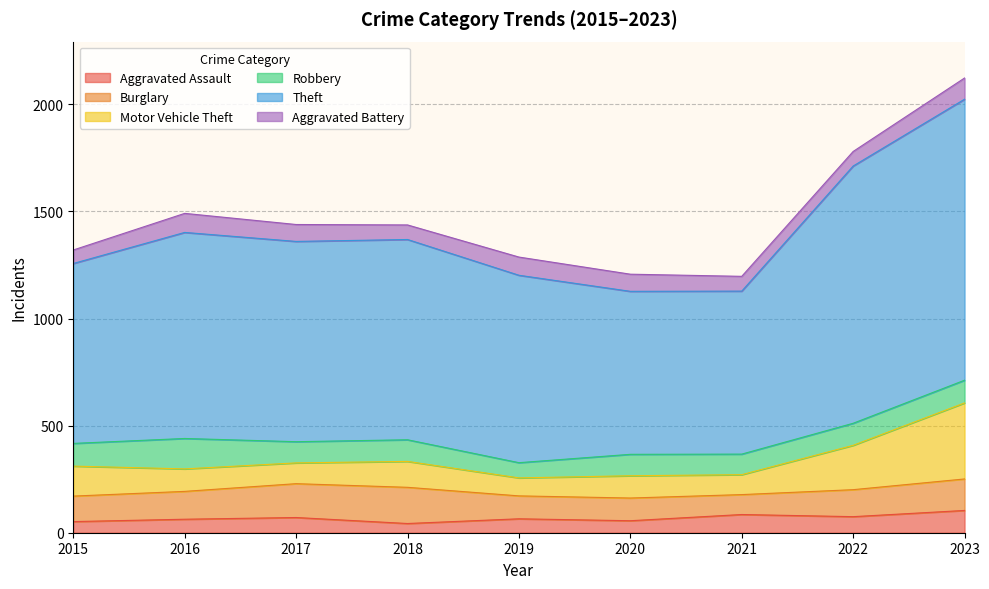

Which label corresponds to the largest value in the chart?

2023